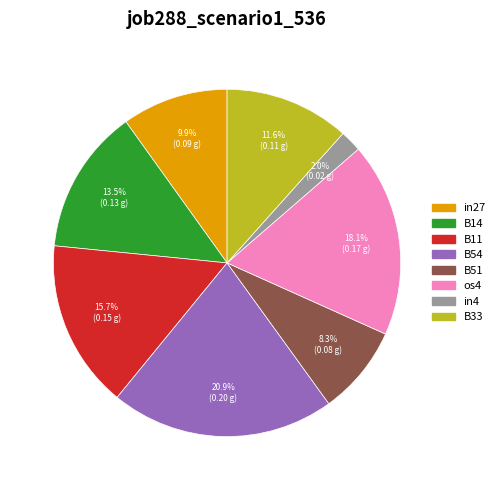

Is there a majority slice in this chart?

No